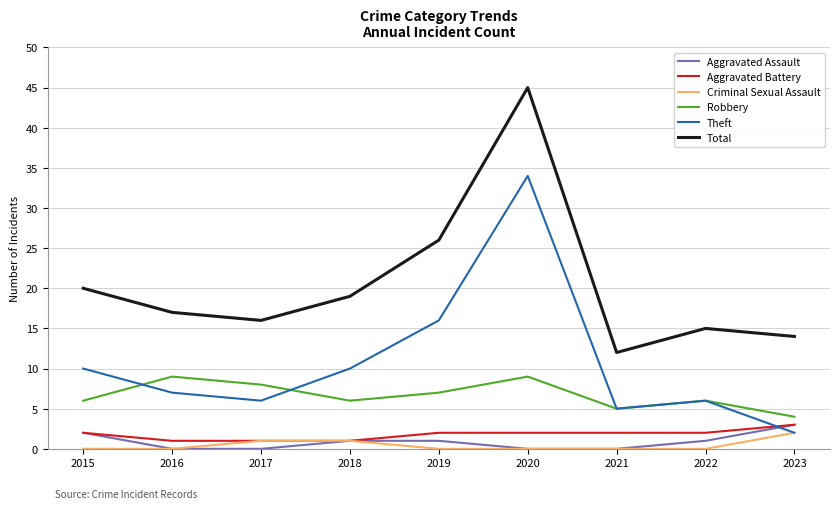

Read the Aggravated Assault value at 2023.

3